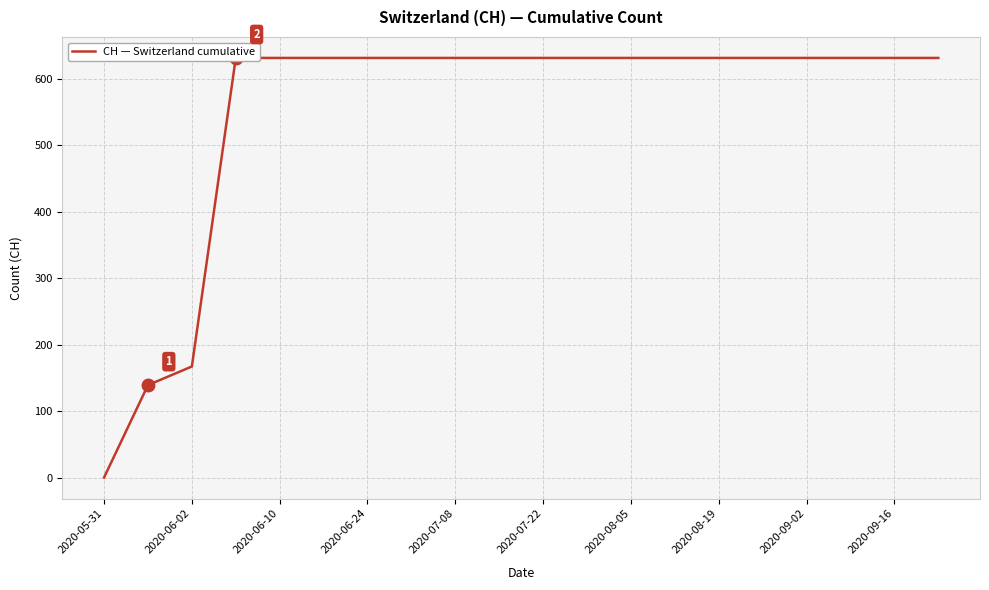

Reading left to right, transcribe all the data shown in this chart.

0	139	167	631	631	631	631	631	631	631	631	631	631	631	631	631	631	631	631	631